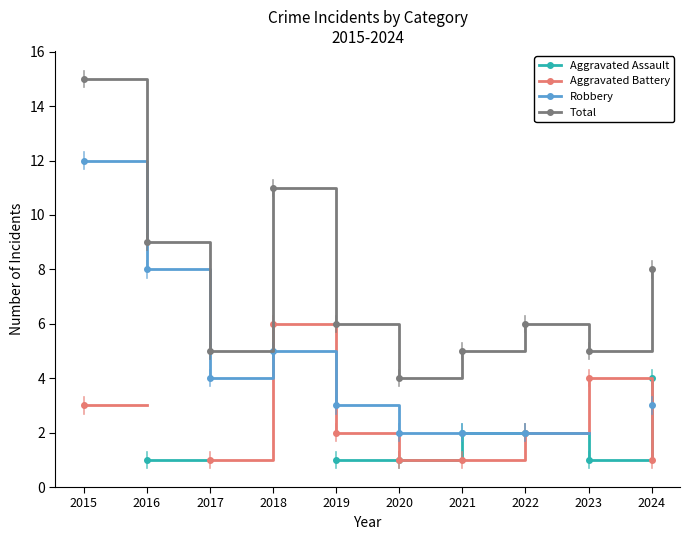

The Aggravated Battery series shows 0.6 at 2024. True or false?

False